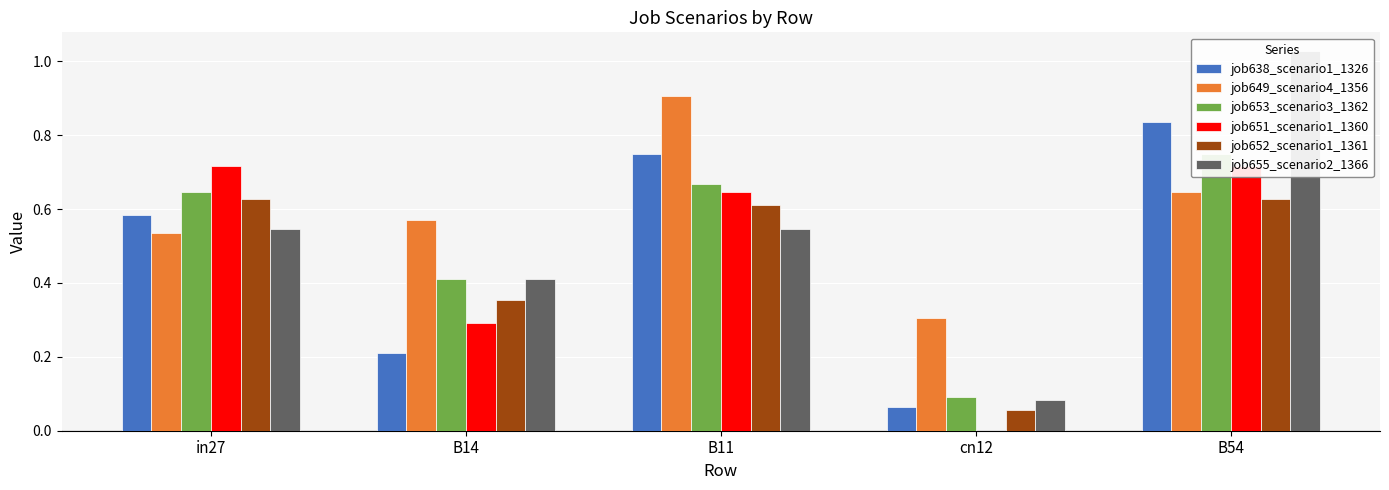

At which category is the sum across all series the highest?

B54